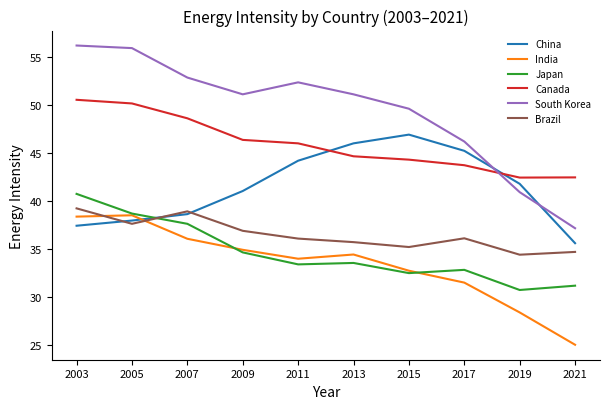

True or false: India and South Korea cross at least once.

False